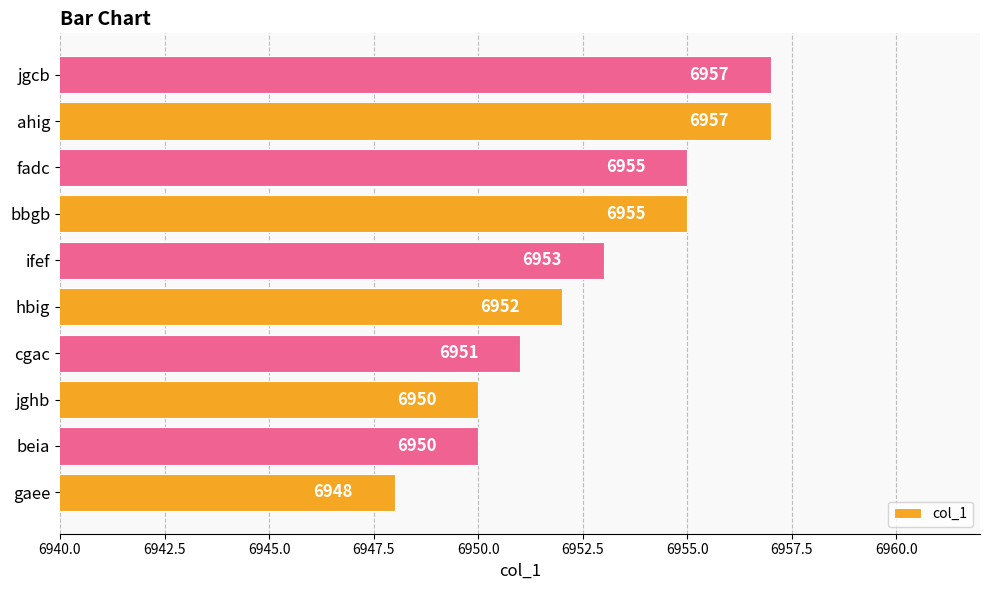

Count the number of categories in the chart.

10